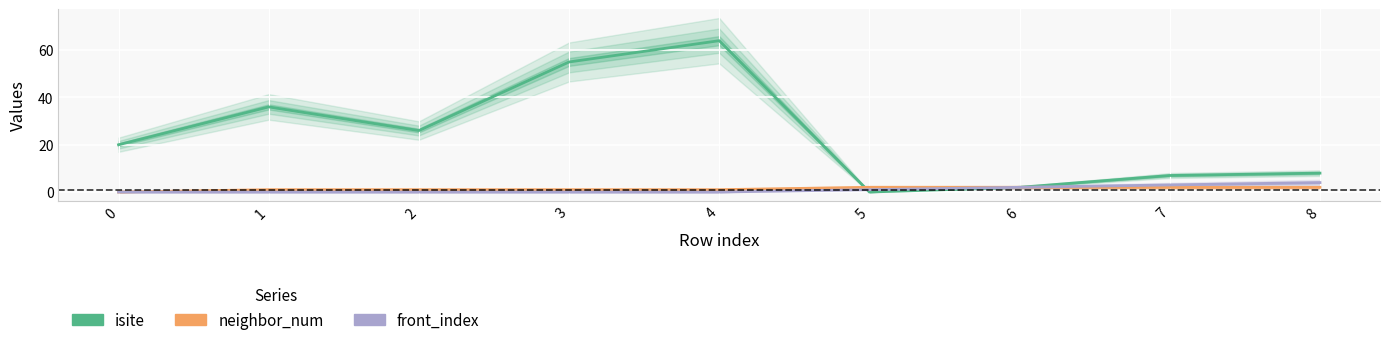

Between 6 and 3, which is larger?

3